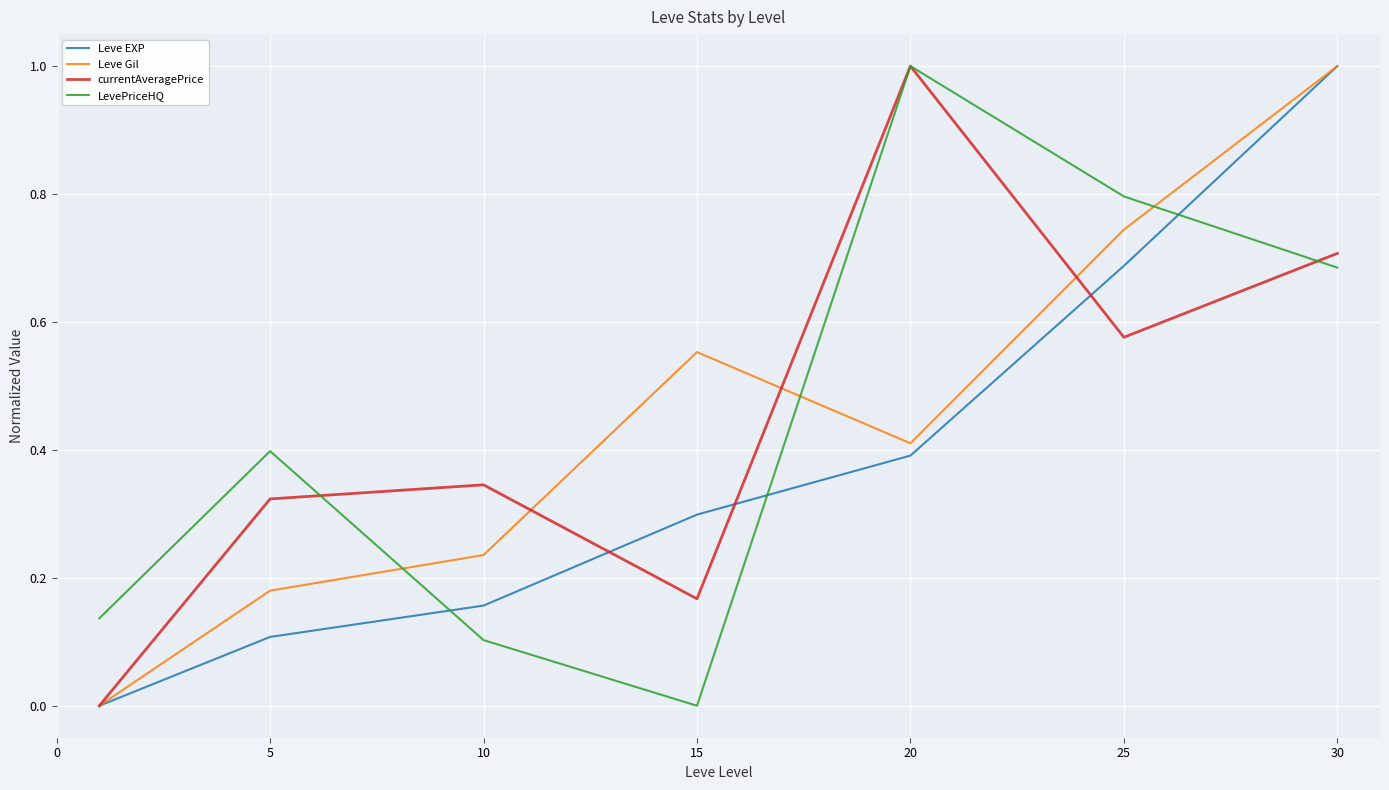

What is the maximum value shown in the chart?

1.0